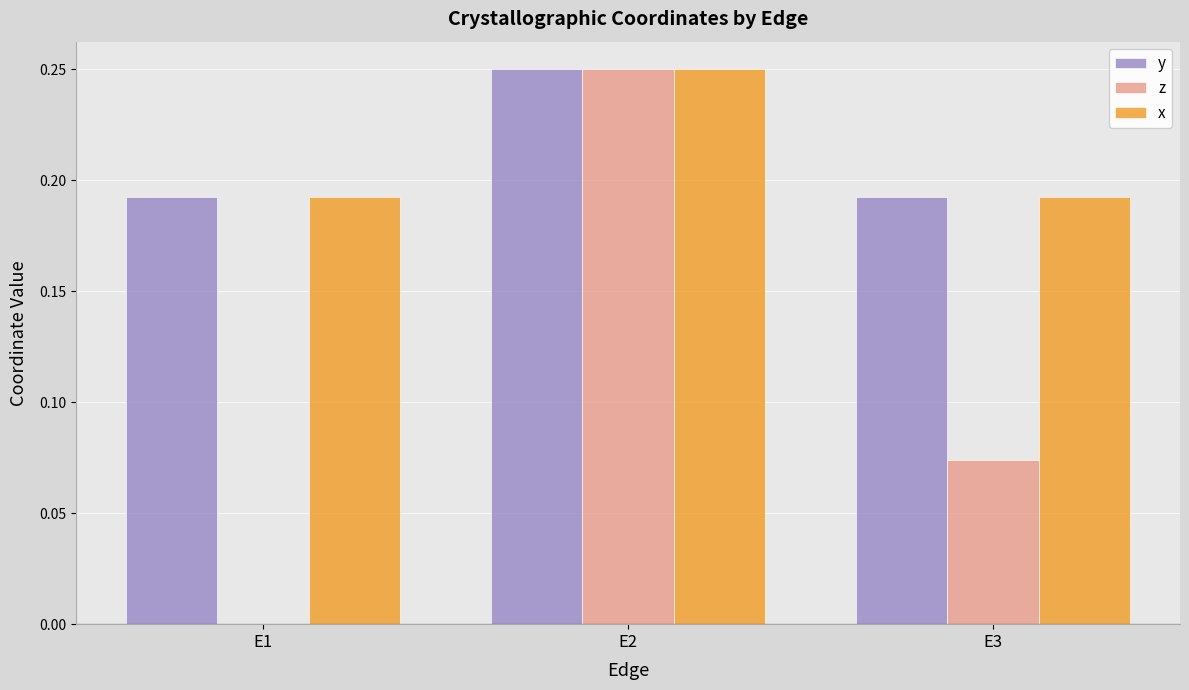

At which label does z reach its peak?

E2